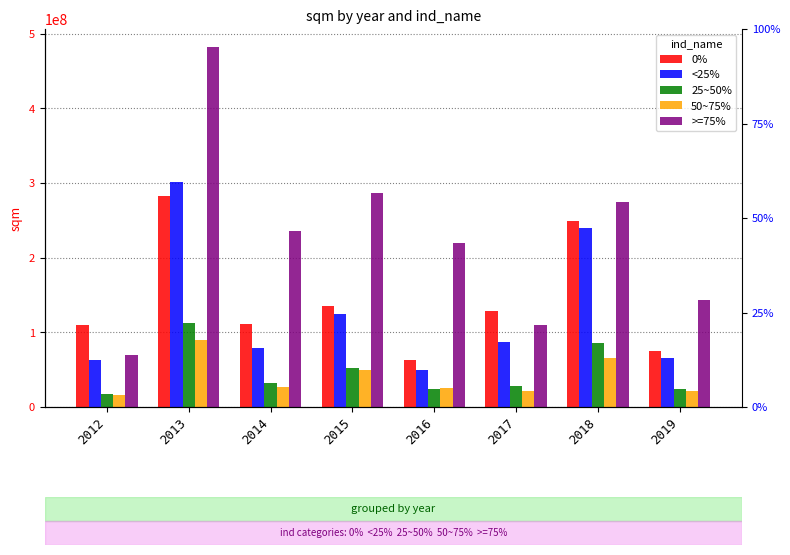

Which series changed the most between 2013 and 2017?

>=75%